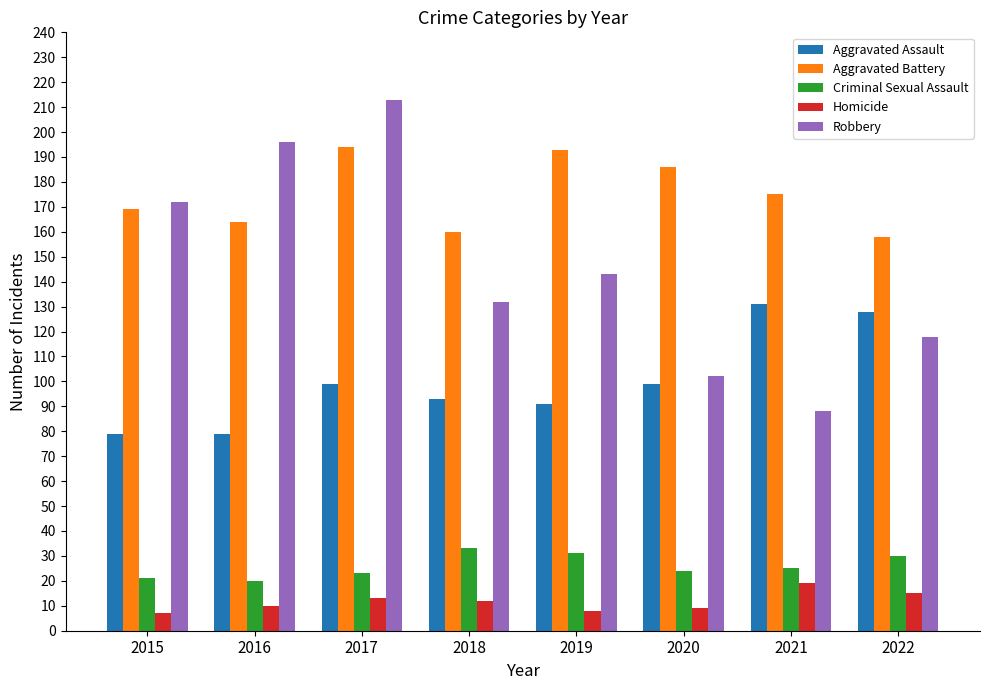

Which series has the largest total across all categories?

Aggravated Battery